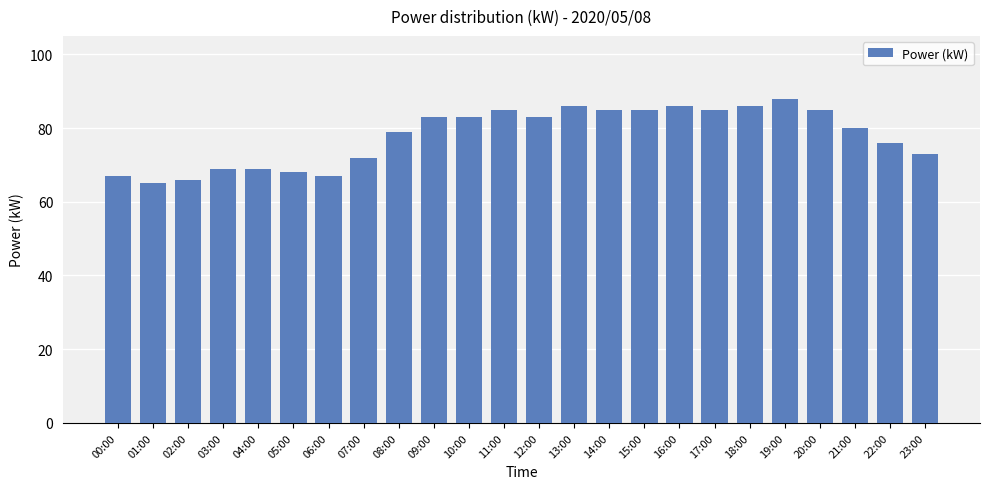

How many series are shown in this chart?

1